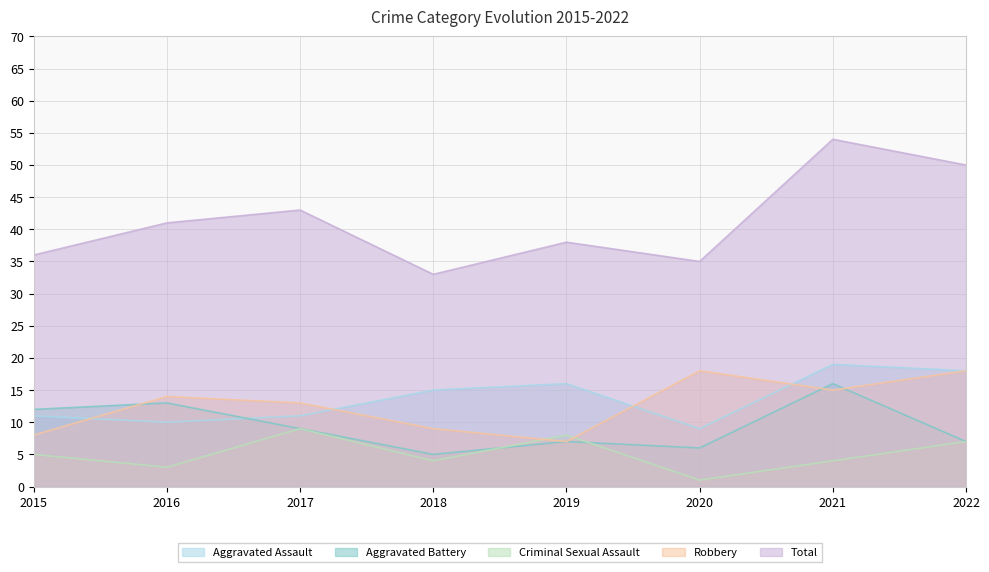

Does the chart have visible grid lines?

Yes